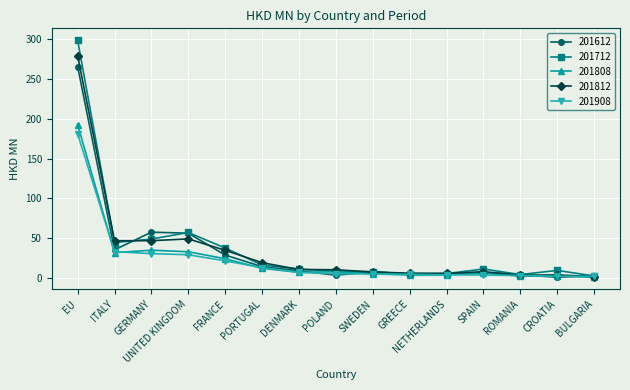

What is the sum of all 201712 values?

572.8